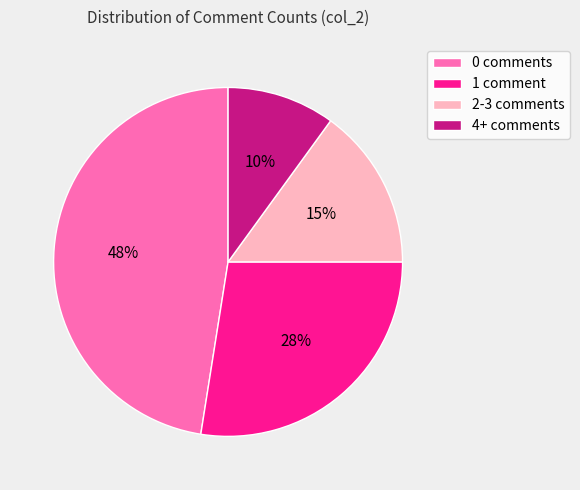

Is the sum of 0 comments and 4+ comments greater than half?

Yes